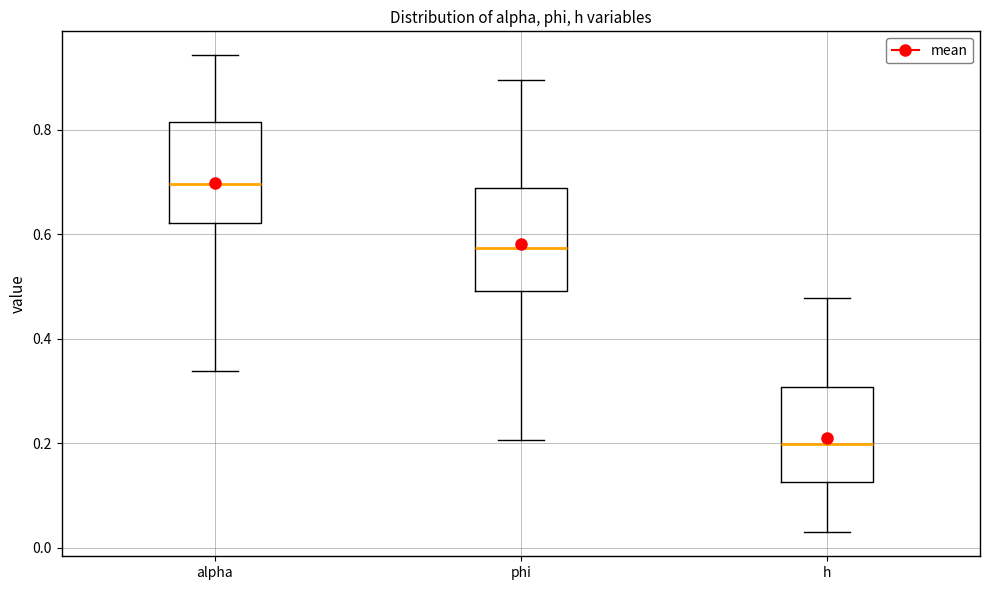

Which box's median line is the highest?

alpha